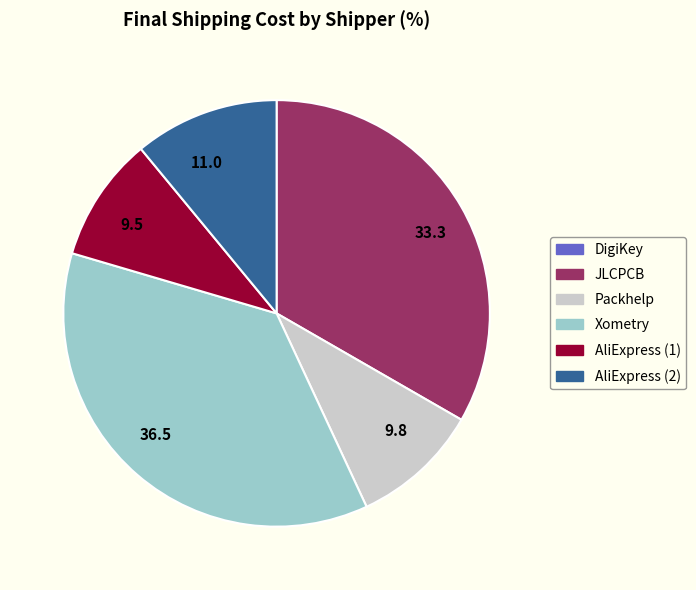

Do 33.3 and 36.5 together represent more than half of the pie?

Yes